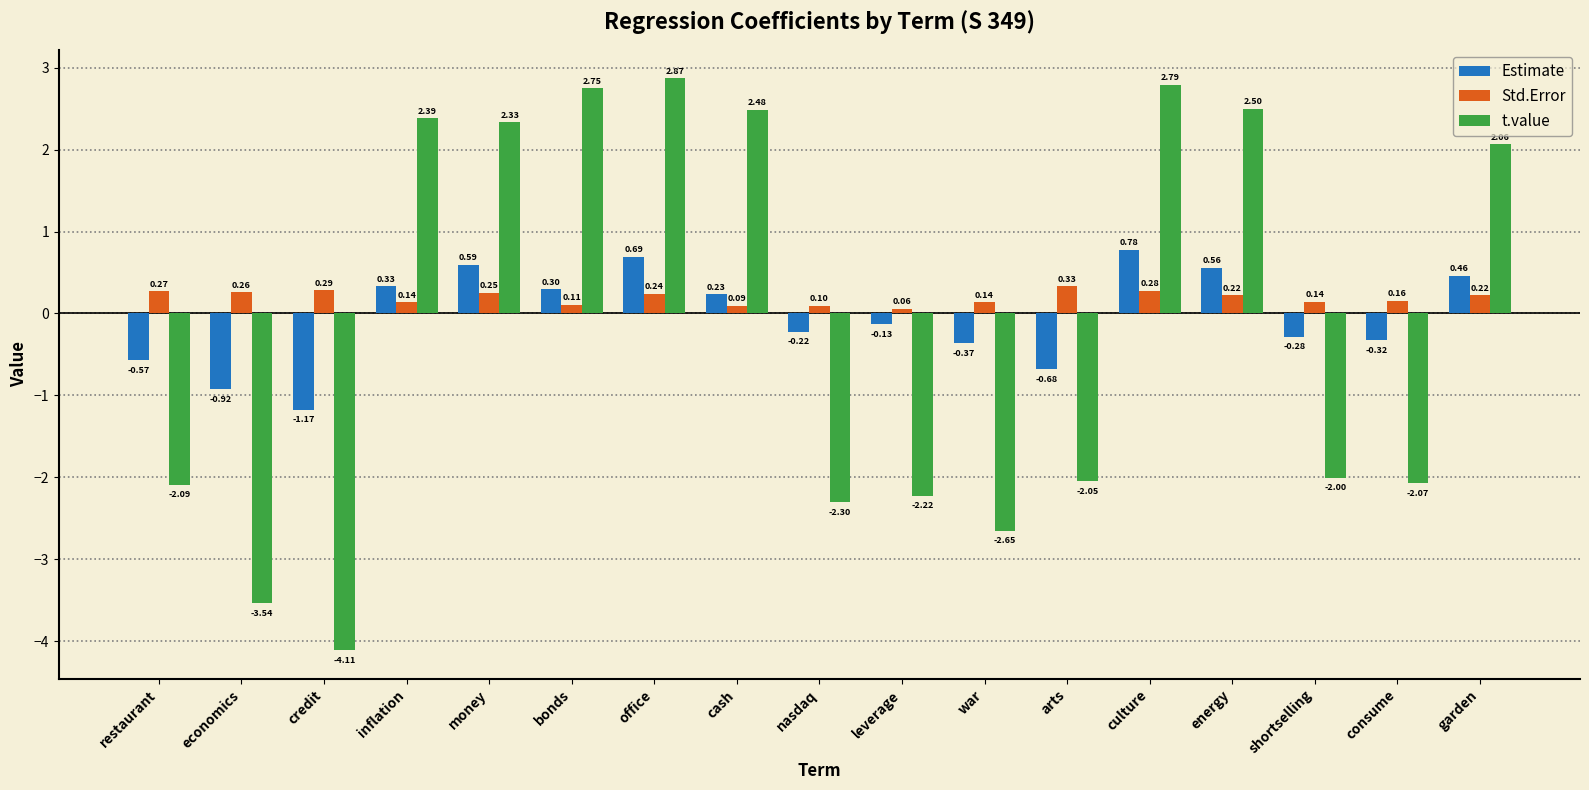

Which series has the largest total across all categories?

Std.Error